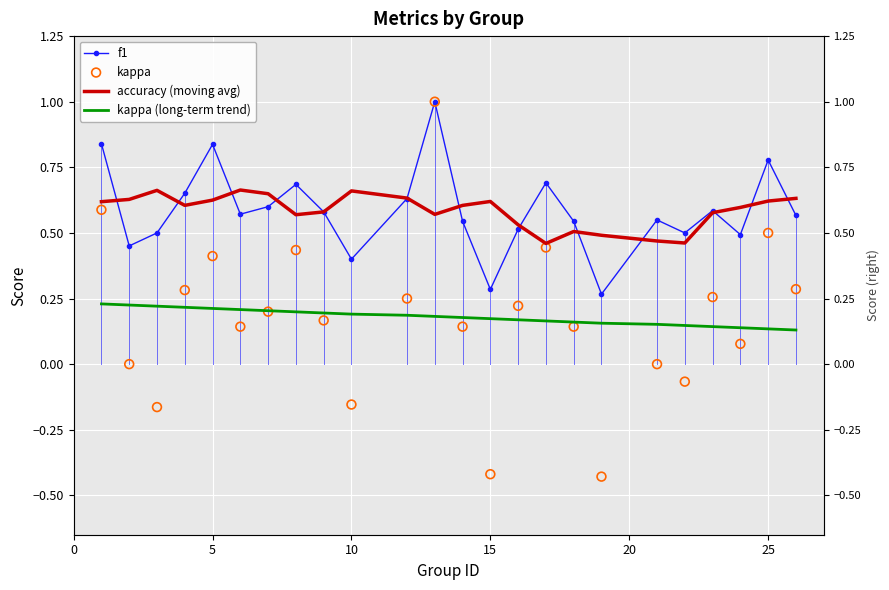

Which series contains the highest Y value?

f1